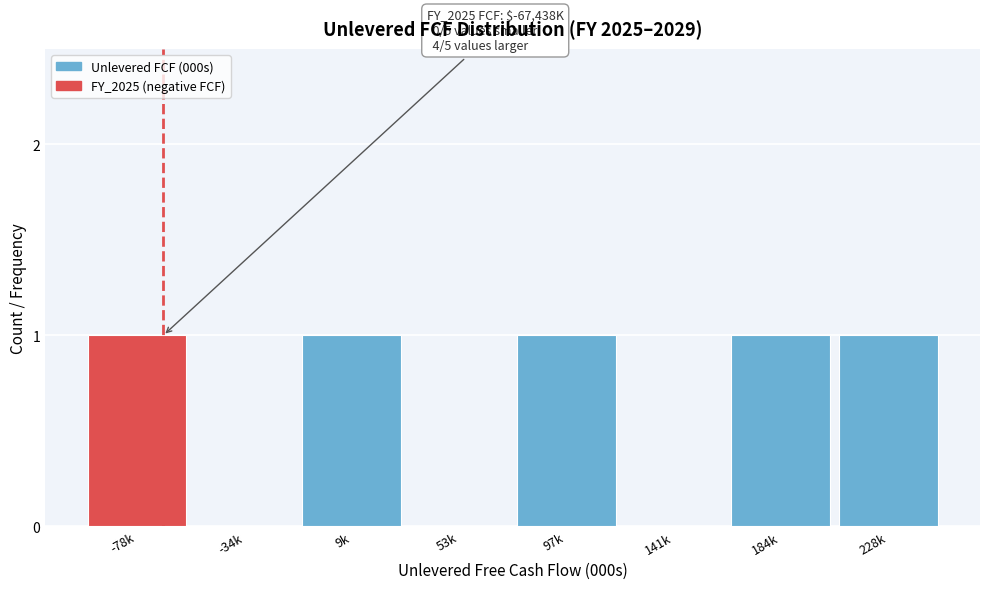

Reading left to right, extract all data points from this chart.

-78k=1	-34k=0	9k=1	53k=0	97k=1	141k=0	184k=1	228k=1